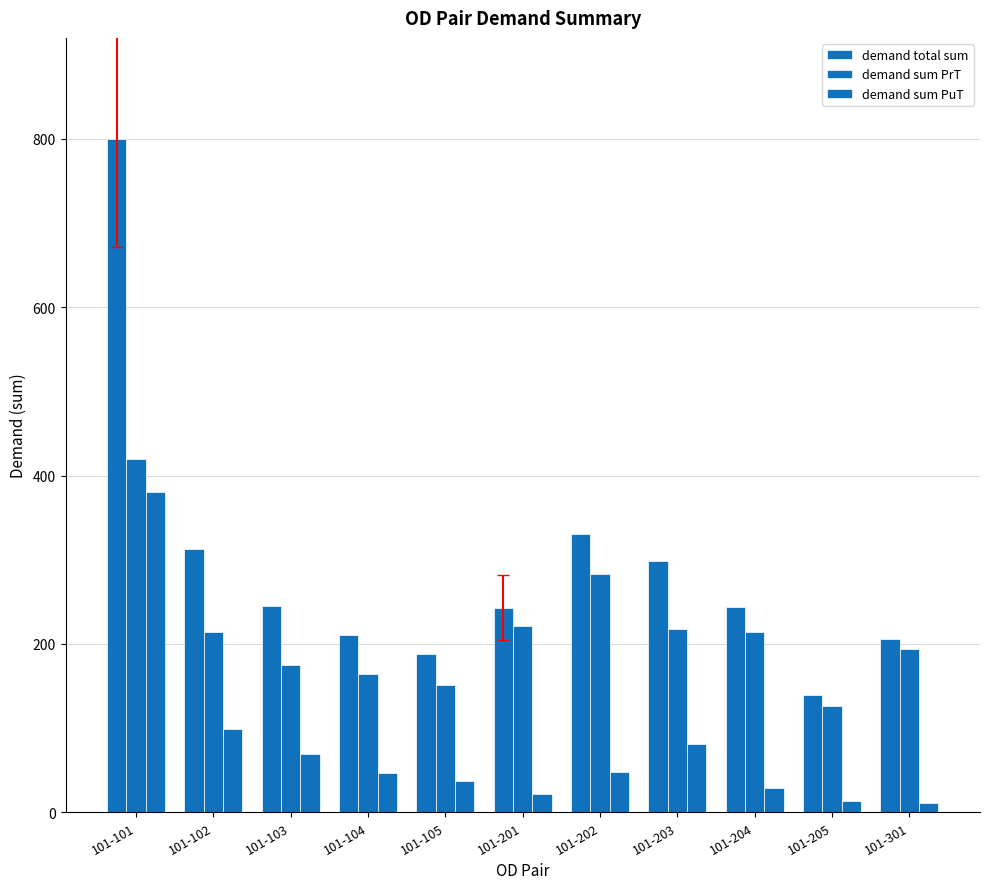

How many groups of bars are there?

11